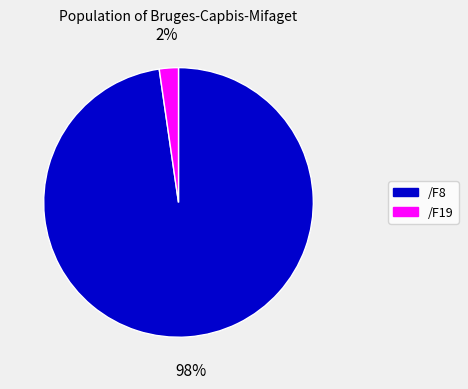

Combined, do /F8 and /F19 account for over 50%?

Yes